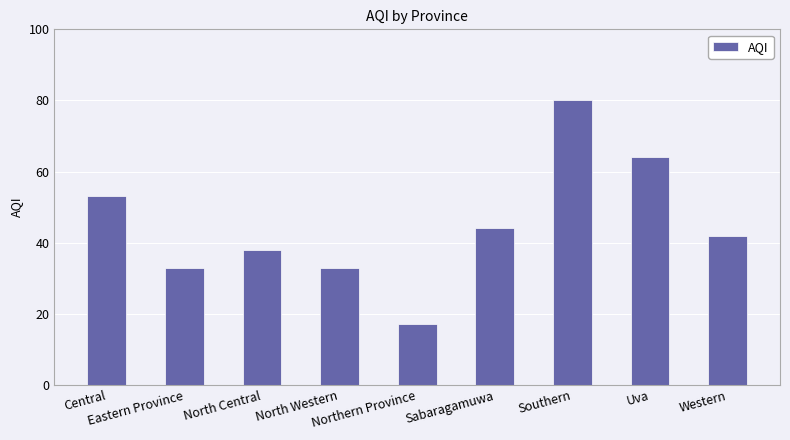

What is the label of the 1st bar from the right?

Western